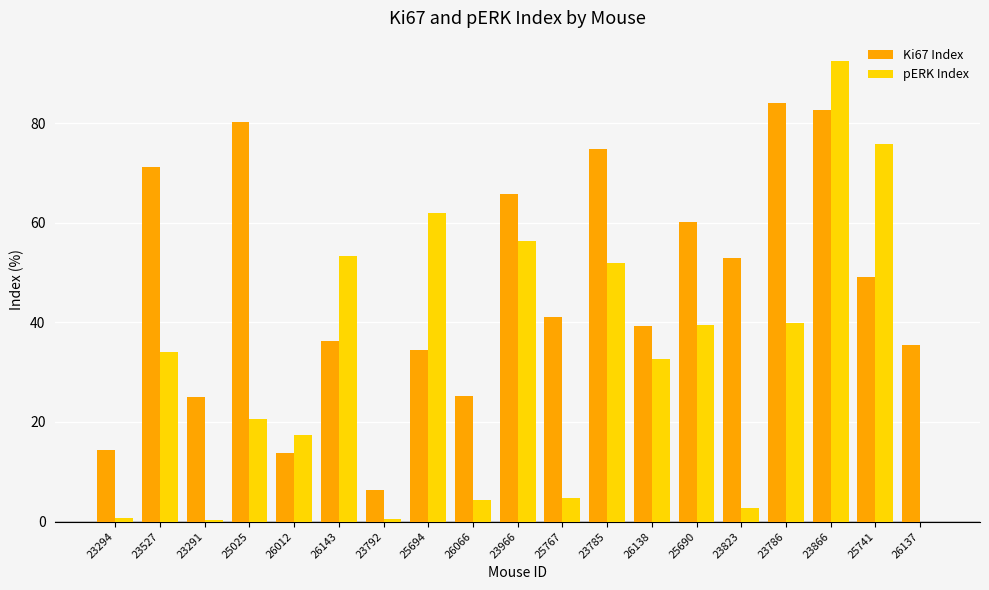

What is the total value across all series at 25767?

45.8